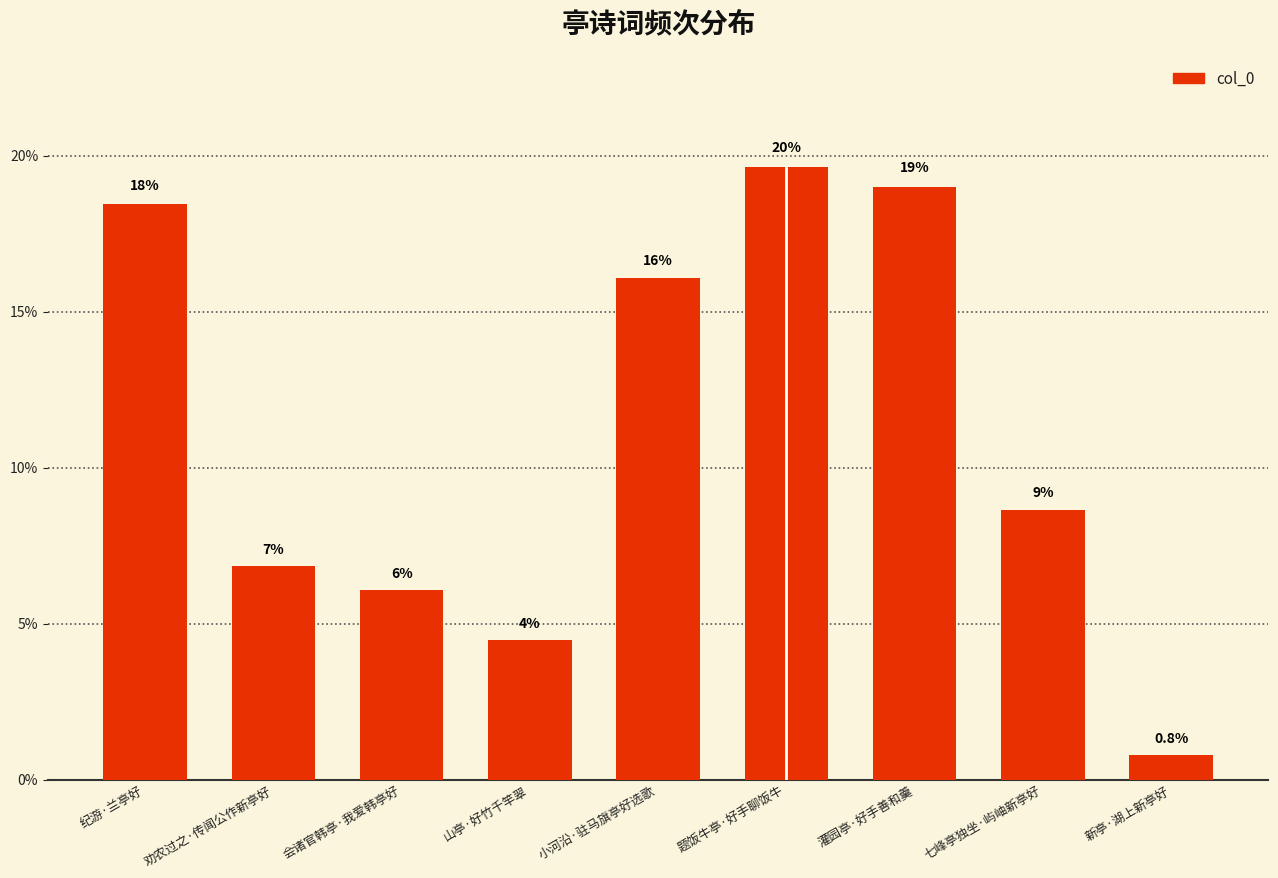

How many bars are there in total?

9